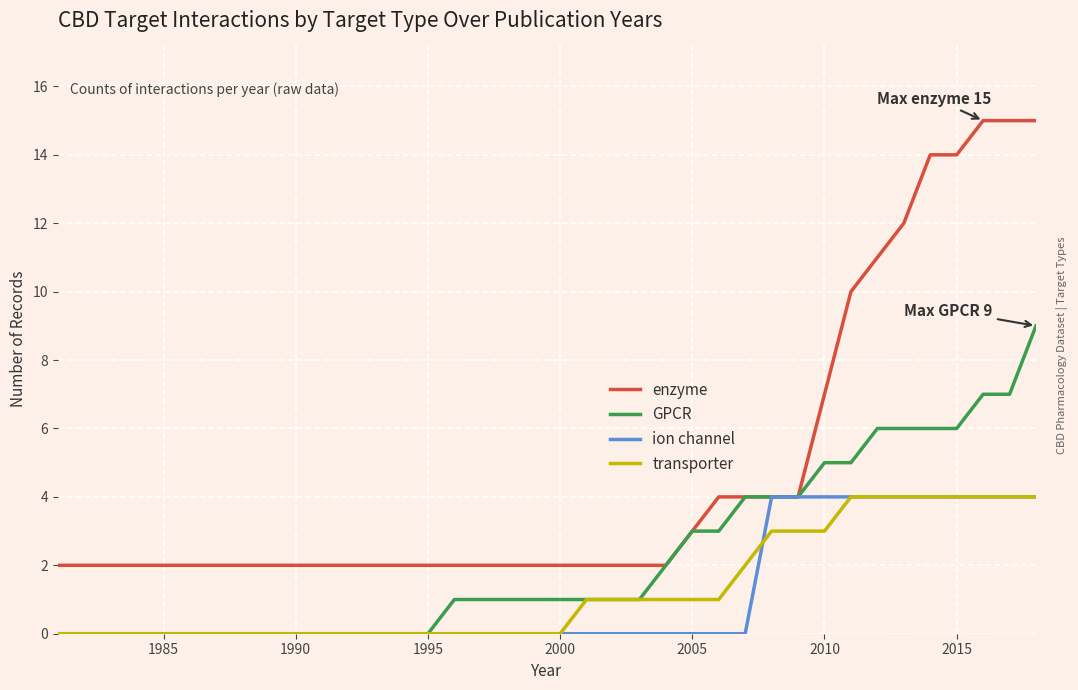

Count the number of categories in the chart.

38